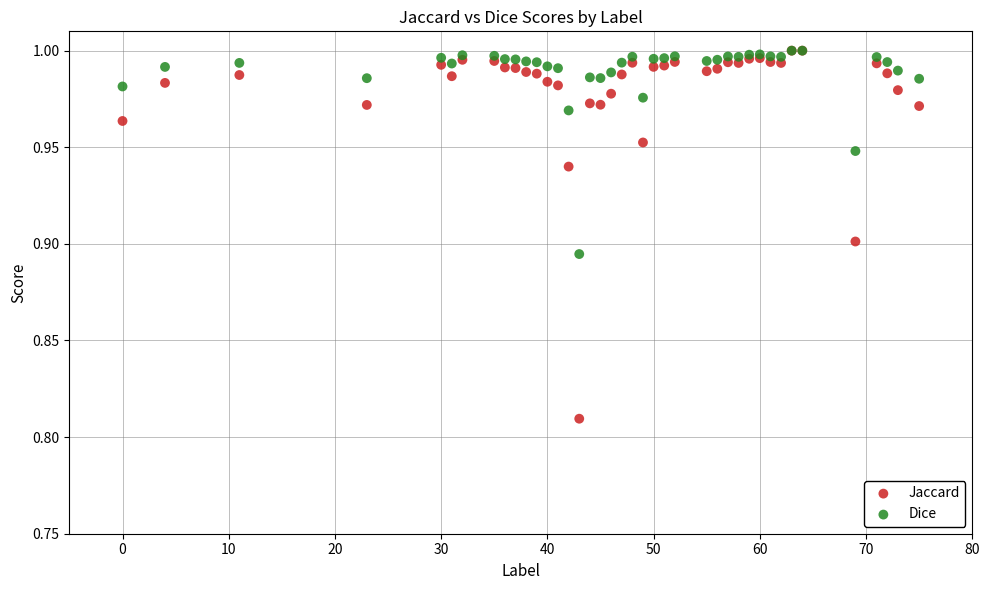

Which series has the widest spread of Y values?

Jaccard